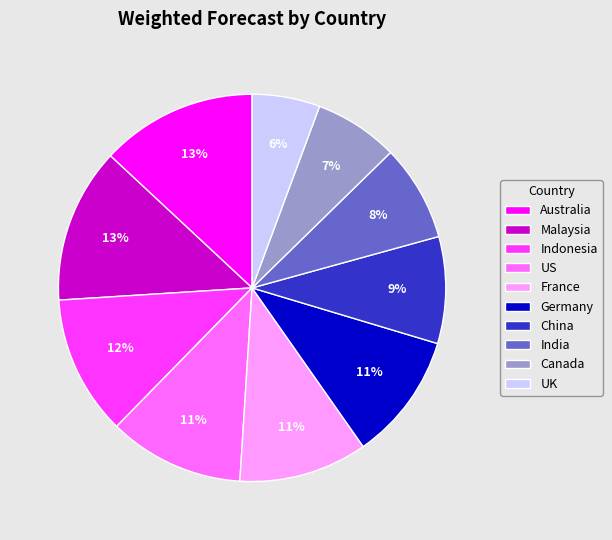

Is there a majority slice in this chart?

No